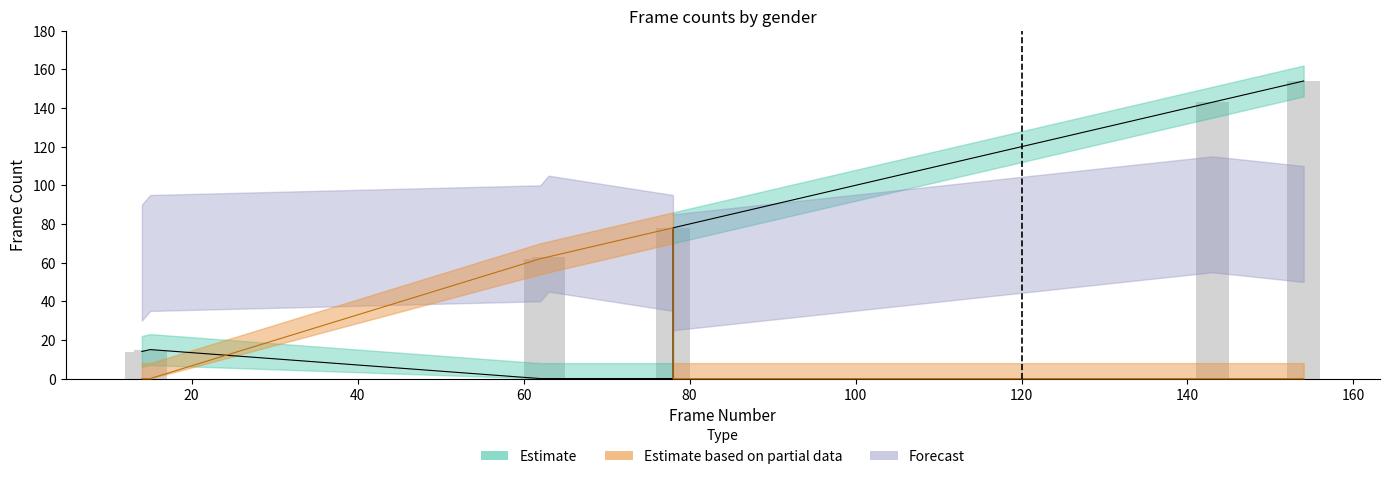

At which label does the data first exceed 78?

120